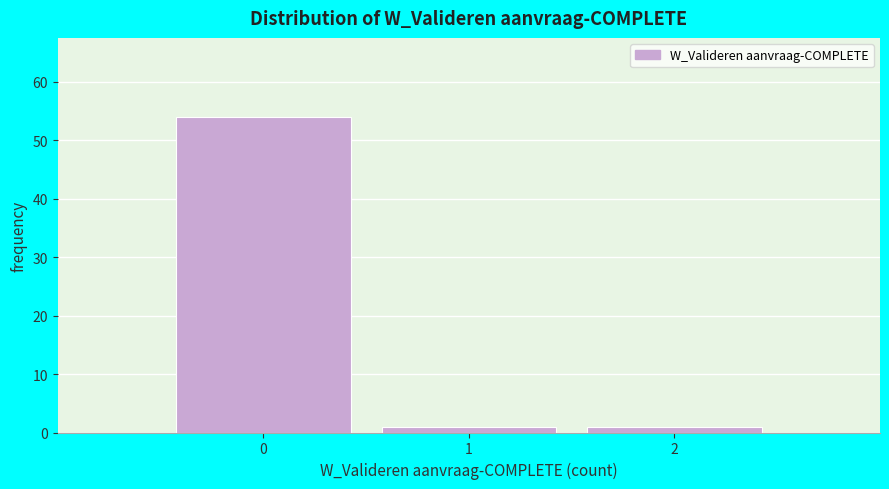

Which range on the x-axis has the tallest bar?

-0.5 to 0.5